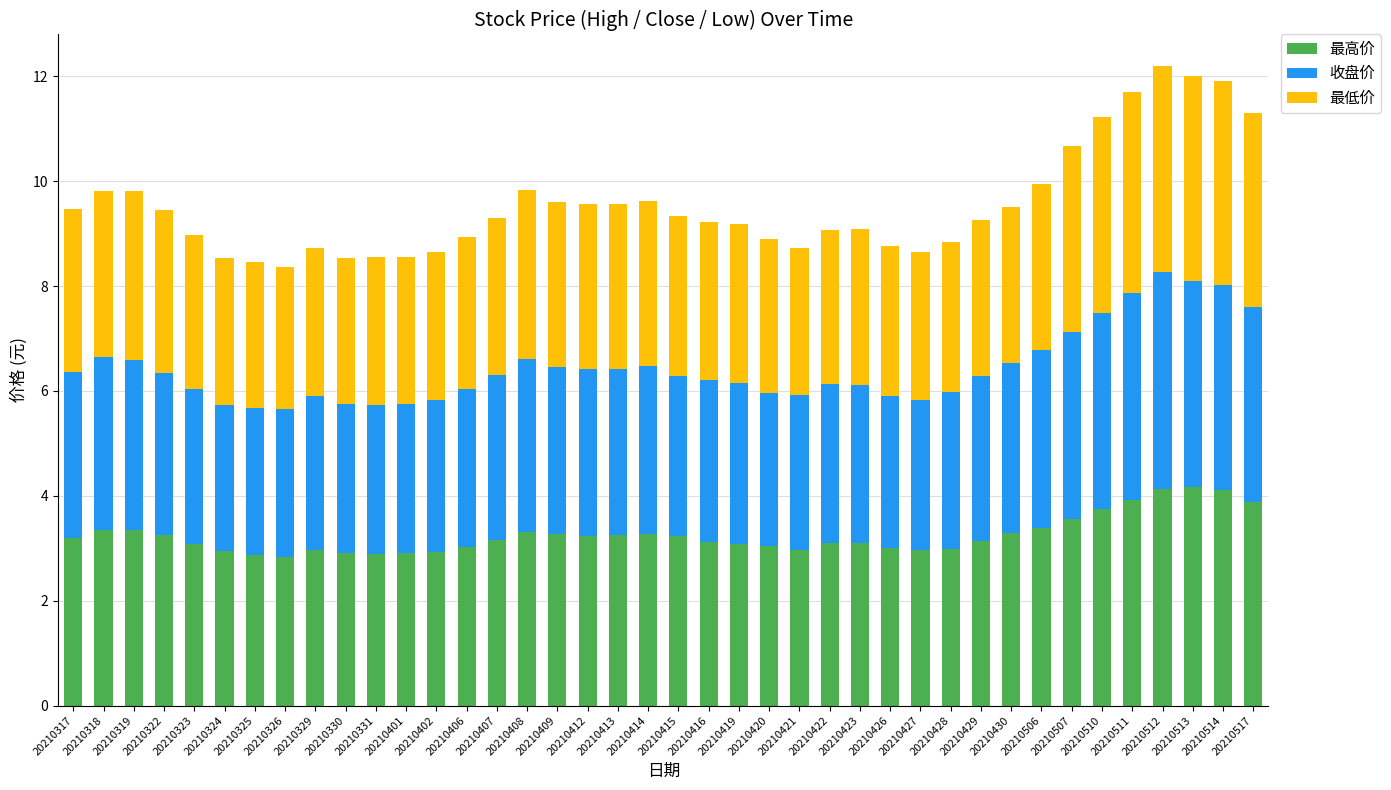

The value of 最高价 at 20210331 is 2.9. True or false?

True